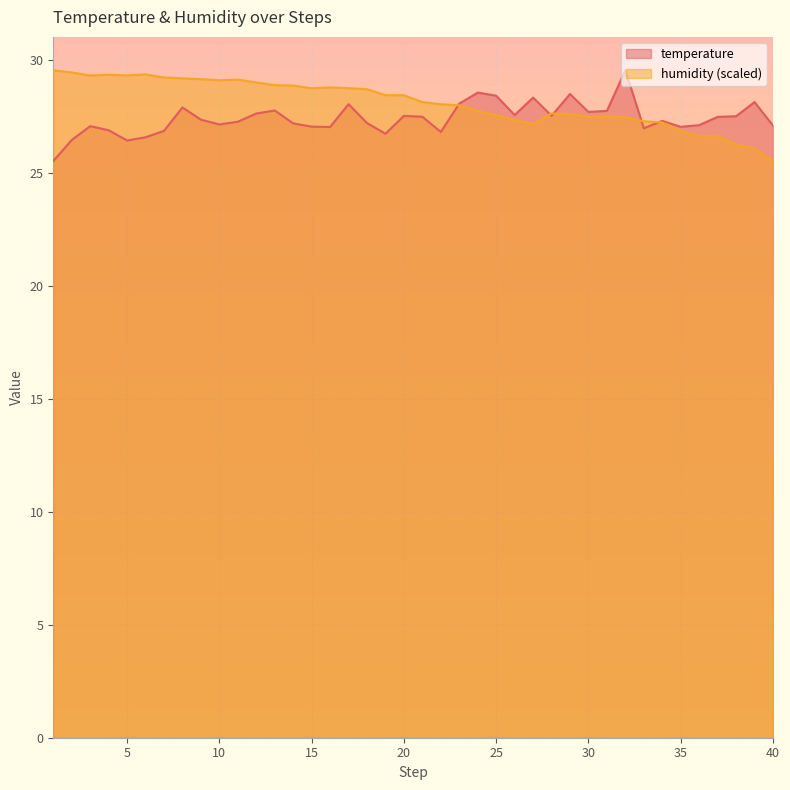

Where is humidity nearest to the value 27?

27